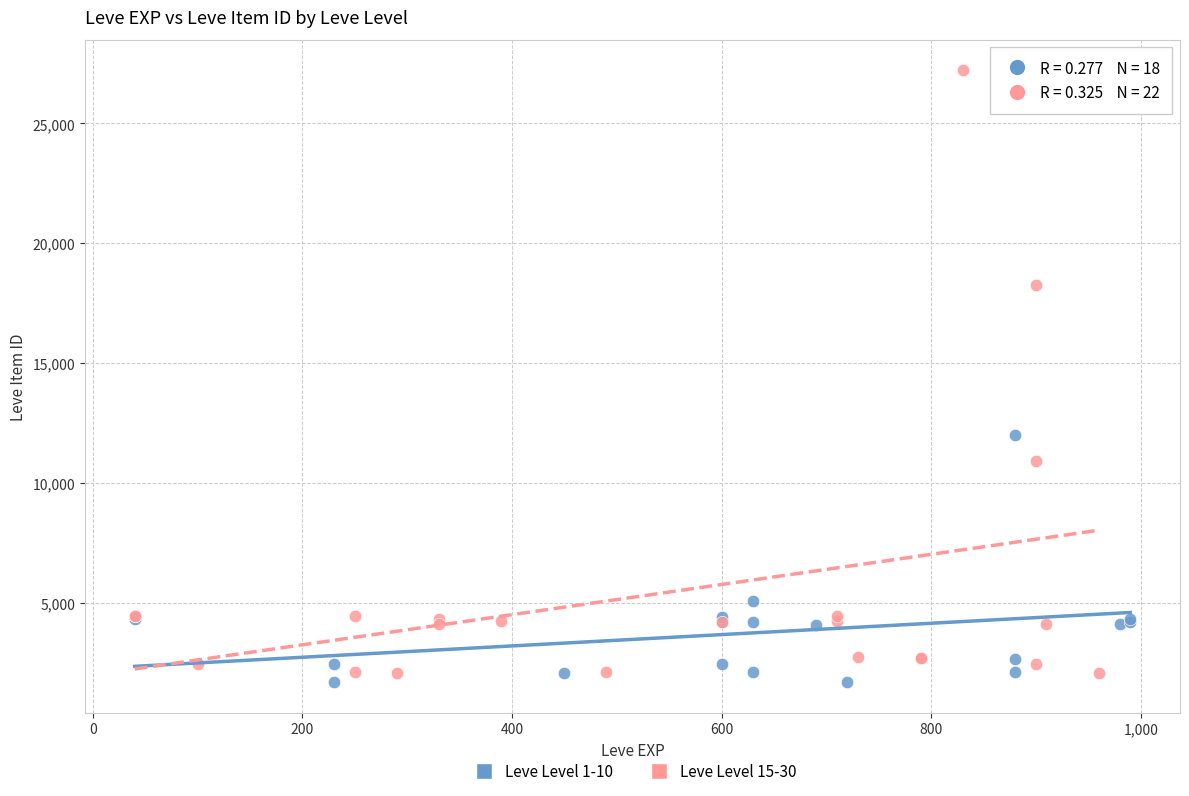

Which series has the widest spread of Y values?

Leve Level 15-30